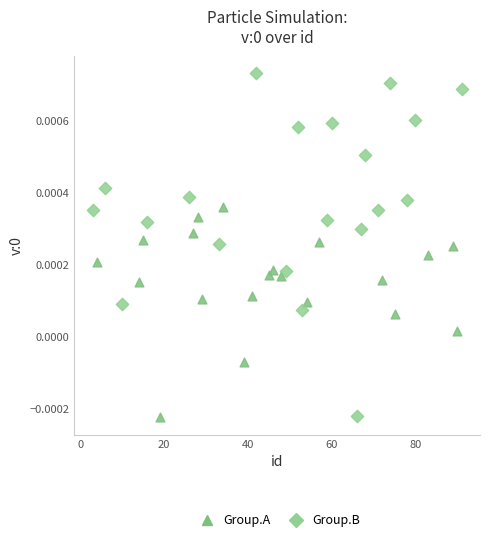

Which series has the widest spread of Y values?

Group.B